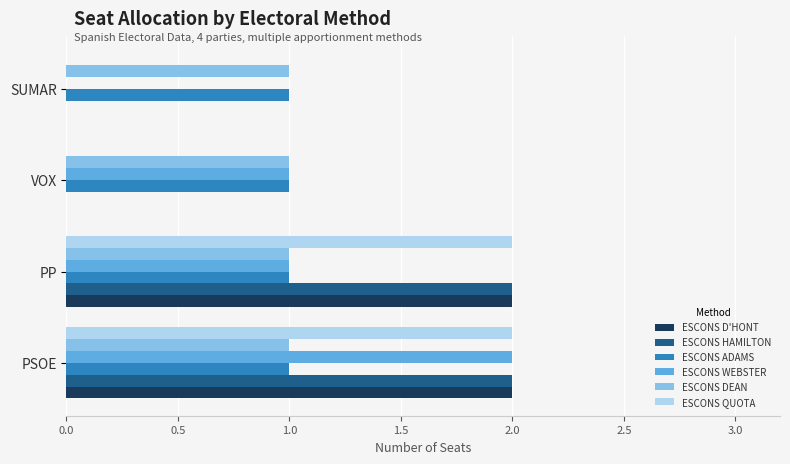

What is the average value of the ESCONS ADAMS series?

1